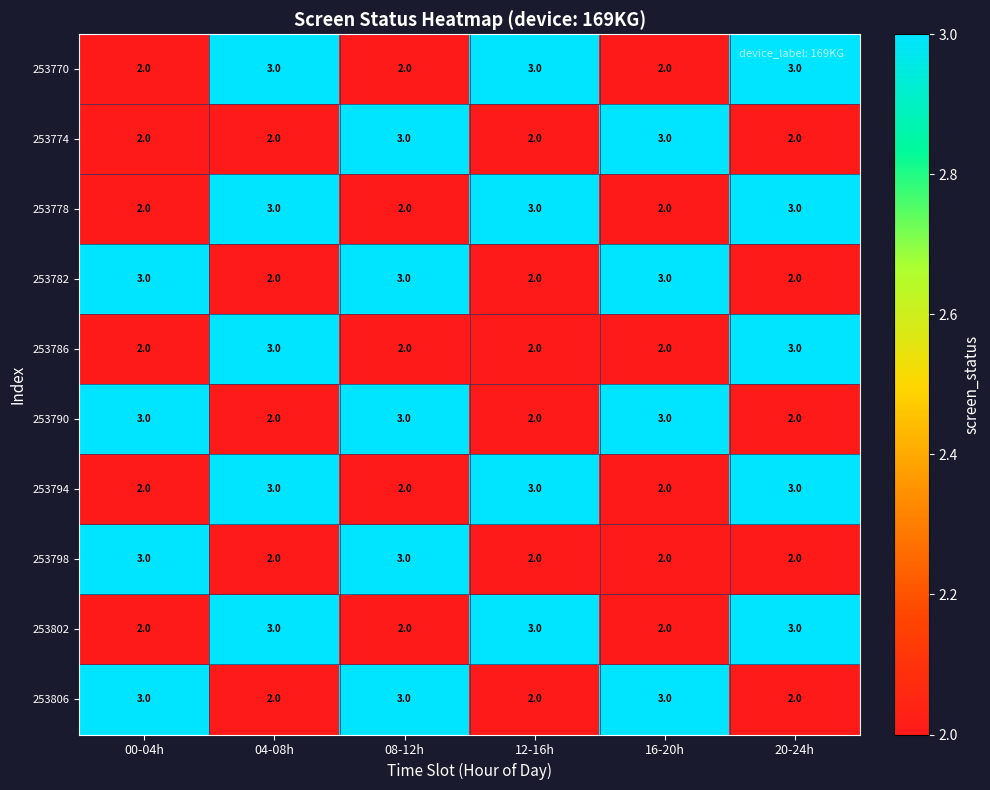

Which series changed the most between 00-04h and 08-12h?

253774